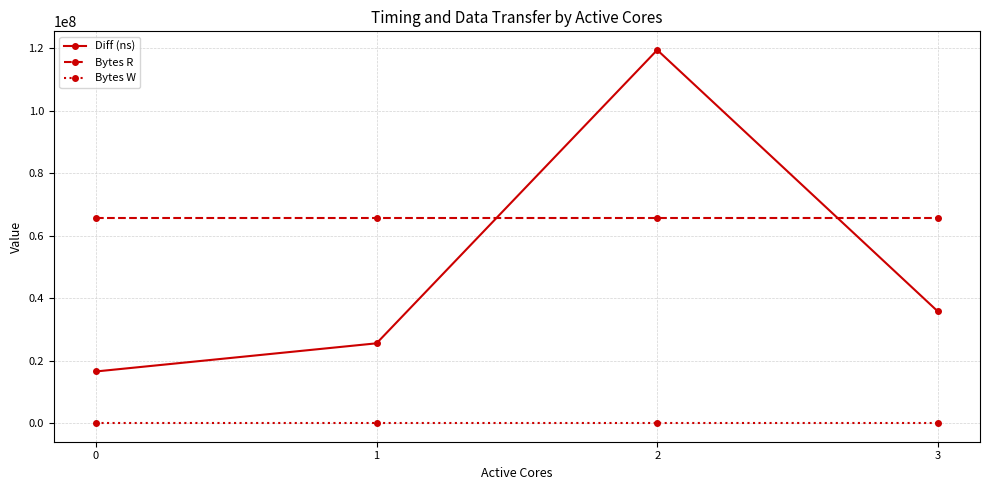

Reading left to right, transcribe all the data shown in this chart.

Diff (ns): 0=16510290	1=25515459	2=119364837	3=35703117
Bytes R: 0=65536000	1=65536000	2=65536000	3=65536000
Bytes W: 0=0	1=0	2=0	3=0